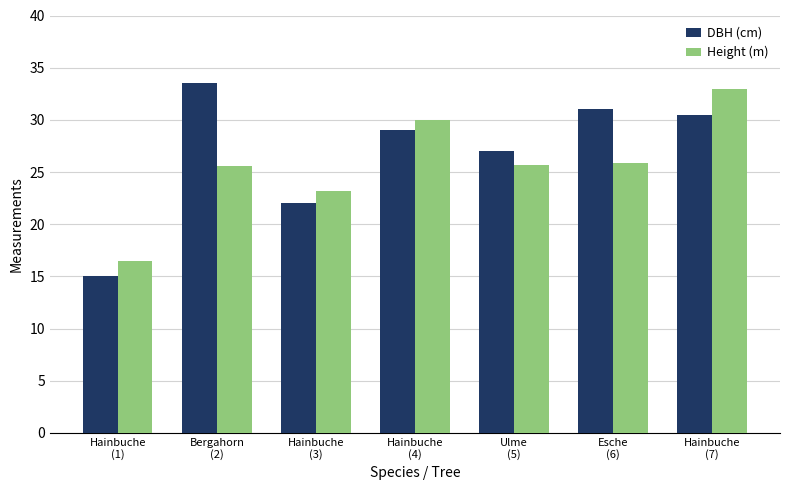

How many bars are there in total?

14